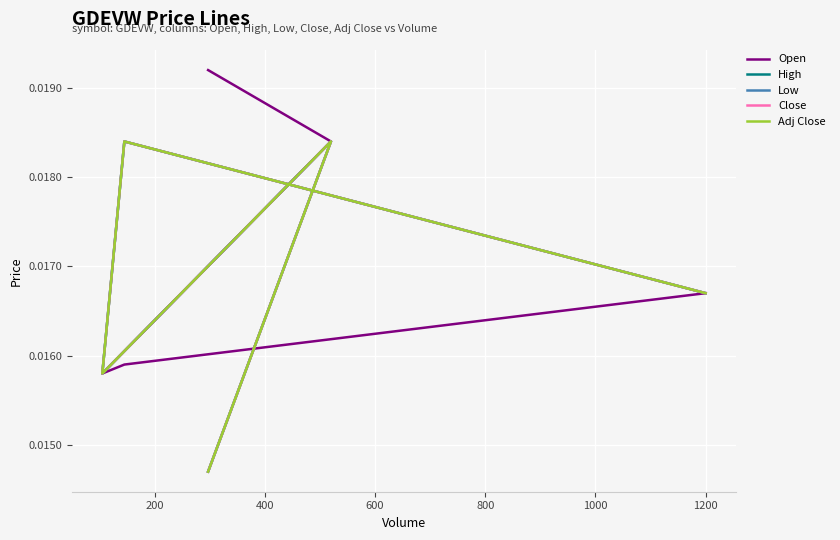

Which series changed the most between 200 and 800?

Open